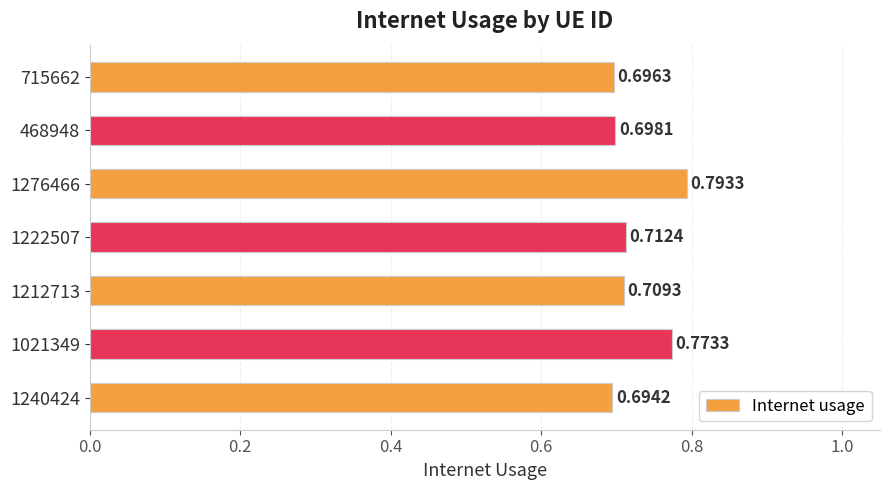

Rank the categories by value from lowest to highest.

1240424, 715662, 468948, 1212713, 1222507, 1021349, 1276466